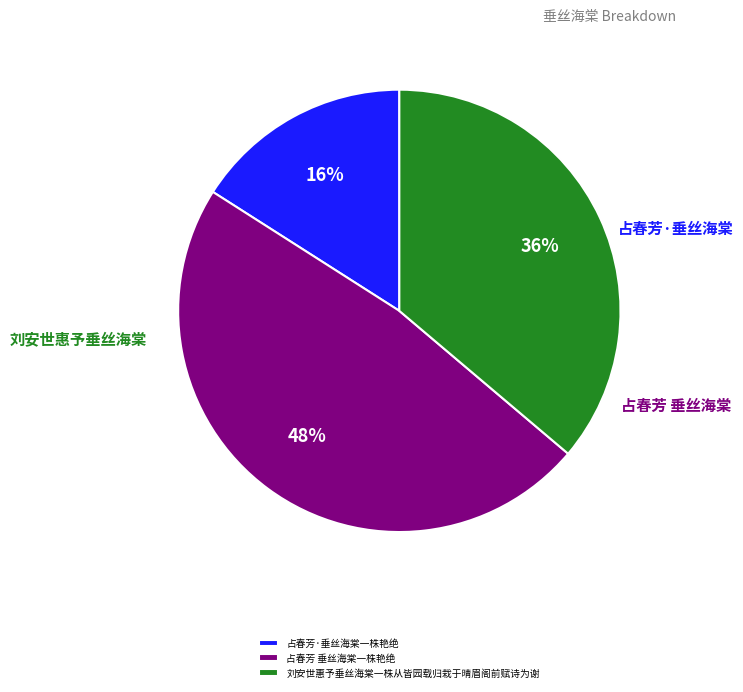

To the nearest percent, what percentage of the pie is 占春芳·垂丝海棠一株艳绝?

16%